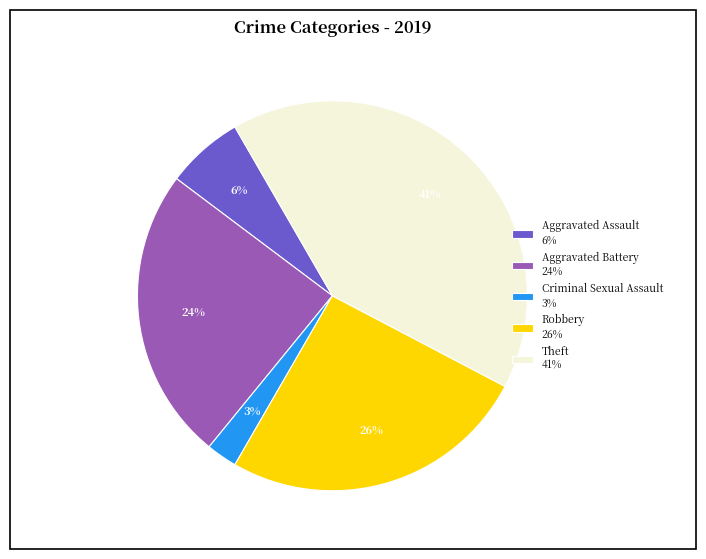

Rank the categories by value from lowest to highest.

Criminal Sexual Assault 3%, Aggravated Assault 6%, Aggravated Battery 24%, Robbery 26%, Theft 41%